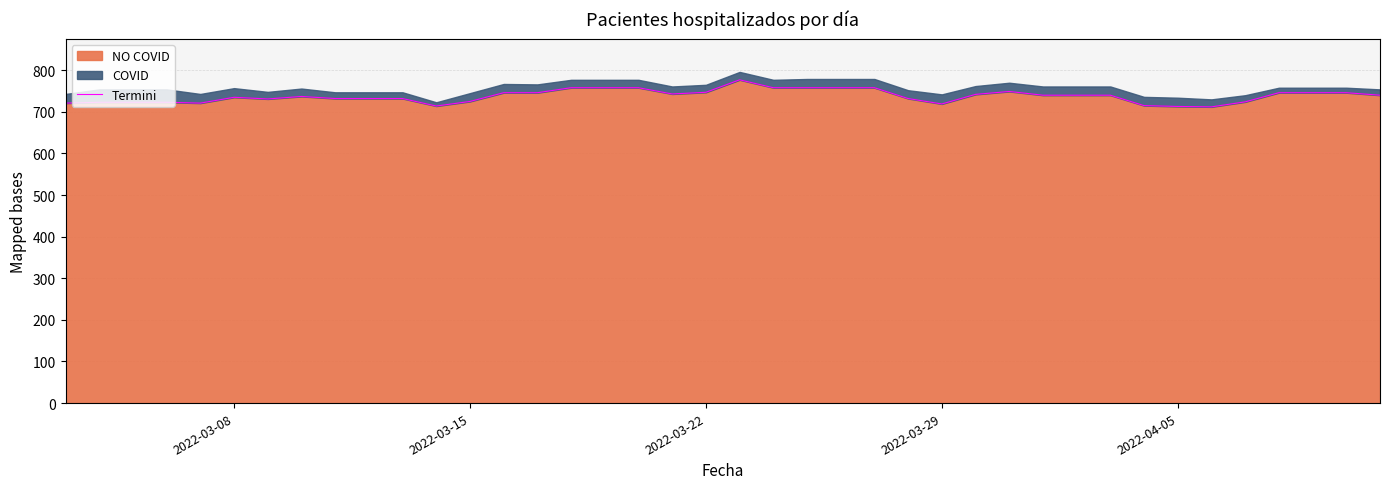

What is the minimum value for NO COVID?

712